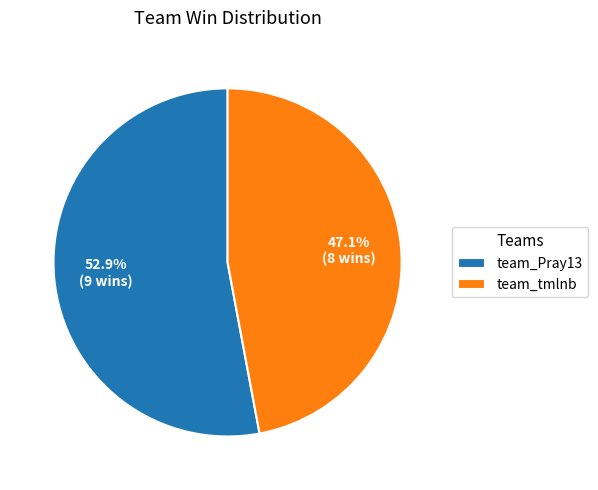

Rank the categories by value from lowest to highest.

team_tmlnb, team_Pray13